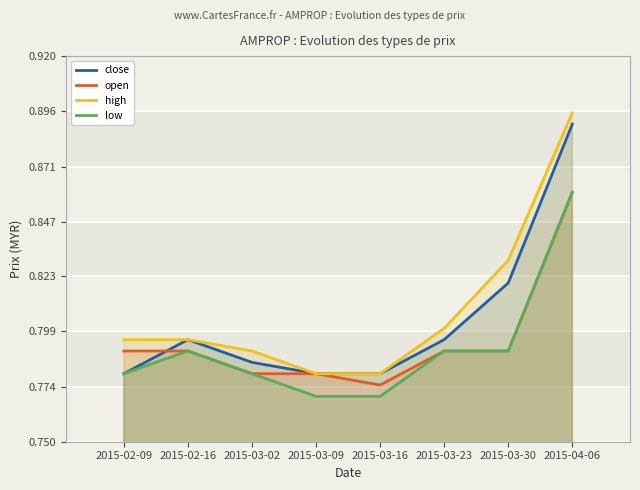

Reading left to right, list all the values displayed in this chart.

close: 2015-02-09=0.8	2015-02-16=0.8	2015-03-02=0.8	2015-03-09=0.8	2015-03-16=0.8	2015-03-23=0.8	2015-03-30=0.8	2015-04-06=0.9
open: 2015-02-09=0.8	2015-02-16=0.8	2015-03-02=0.8	2015-03-09=0.8	2015-03-16=0.8	2015-03-23=0.8	2015-03-30=0.8	2015-04-06=0.9
high: 2015-02-09=0.8	2015-02-16=0.8	2015-03-02=0.8	2015-03-09=0.8	2015-03-16=0.8	2015-03-23=0.8	2015-03-30=0.8	2015-04-06=0.9
low: 2015-02-09=0.8	2015-02-16=0.8	2015-03-02=0.8	2015-03-09=0.8	2015-03-16=0.8	2015-03-23=0.8	2015-03-30=0.8	2015-04-06=0.9